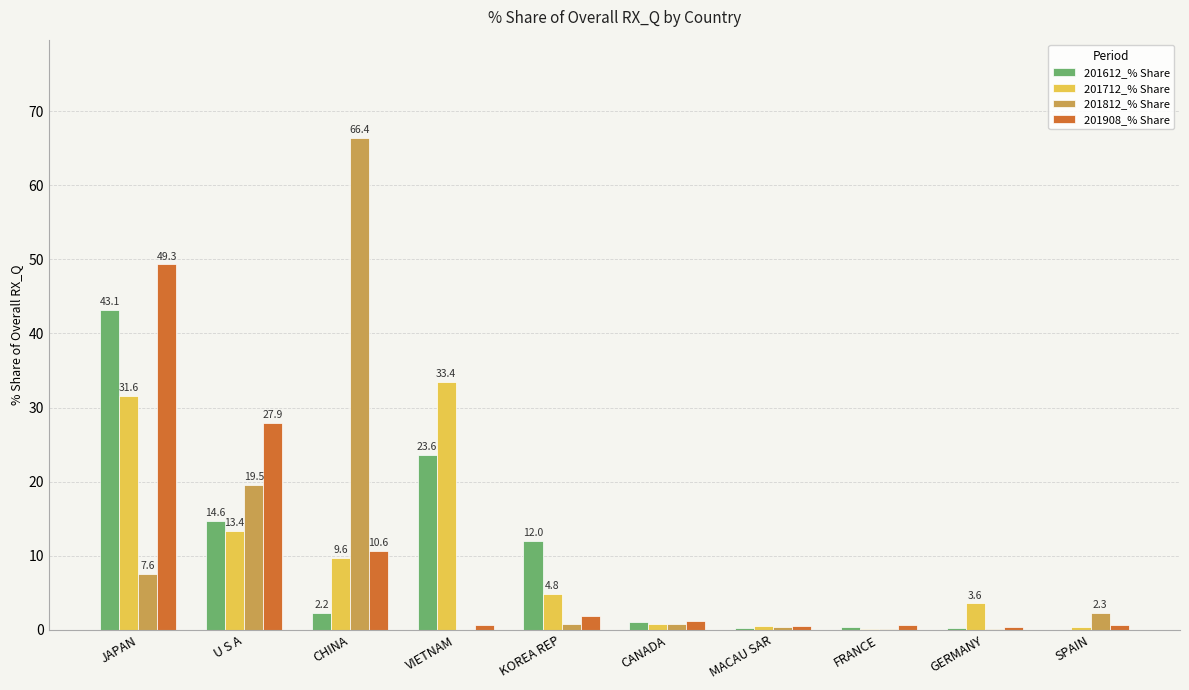

Where is 201612_% Share nearest to the value 21?

VIETNAM